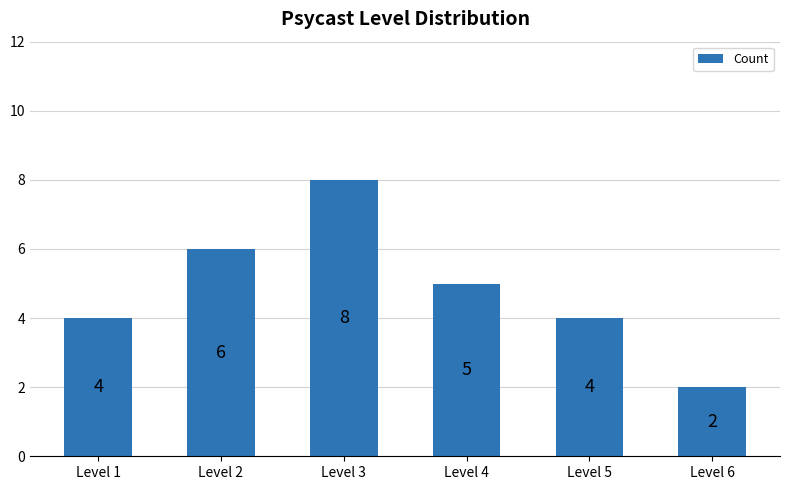

How many bars are there in total?

6